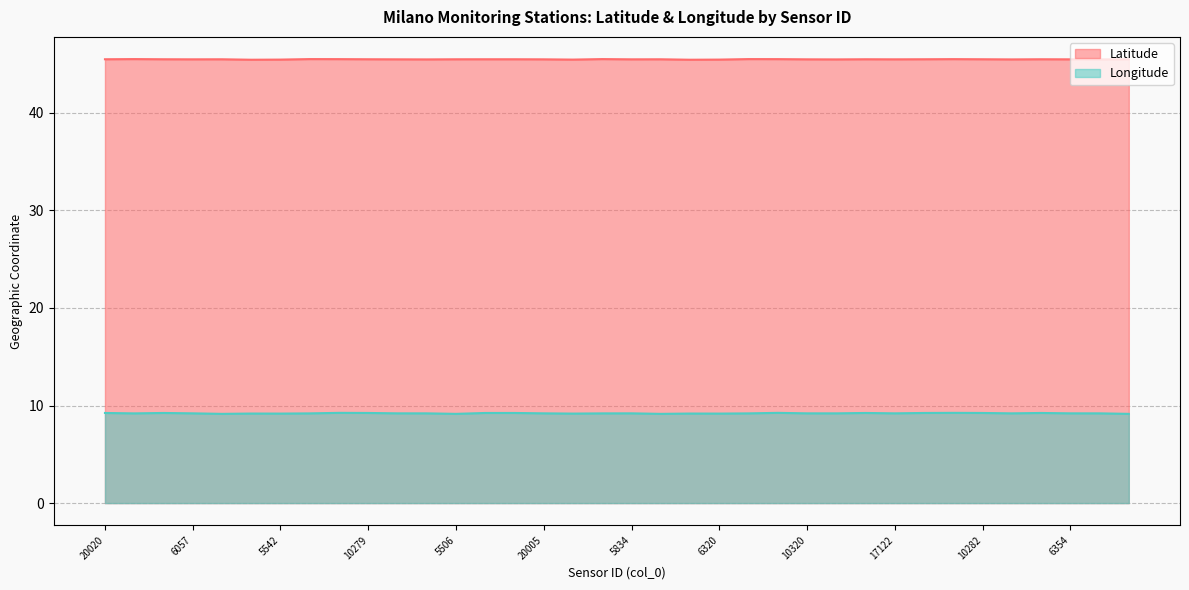

What is the sum of the Longitude values at 5550 and 17122?

18.4